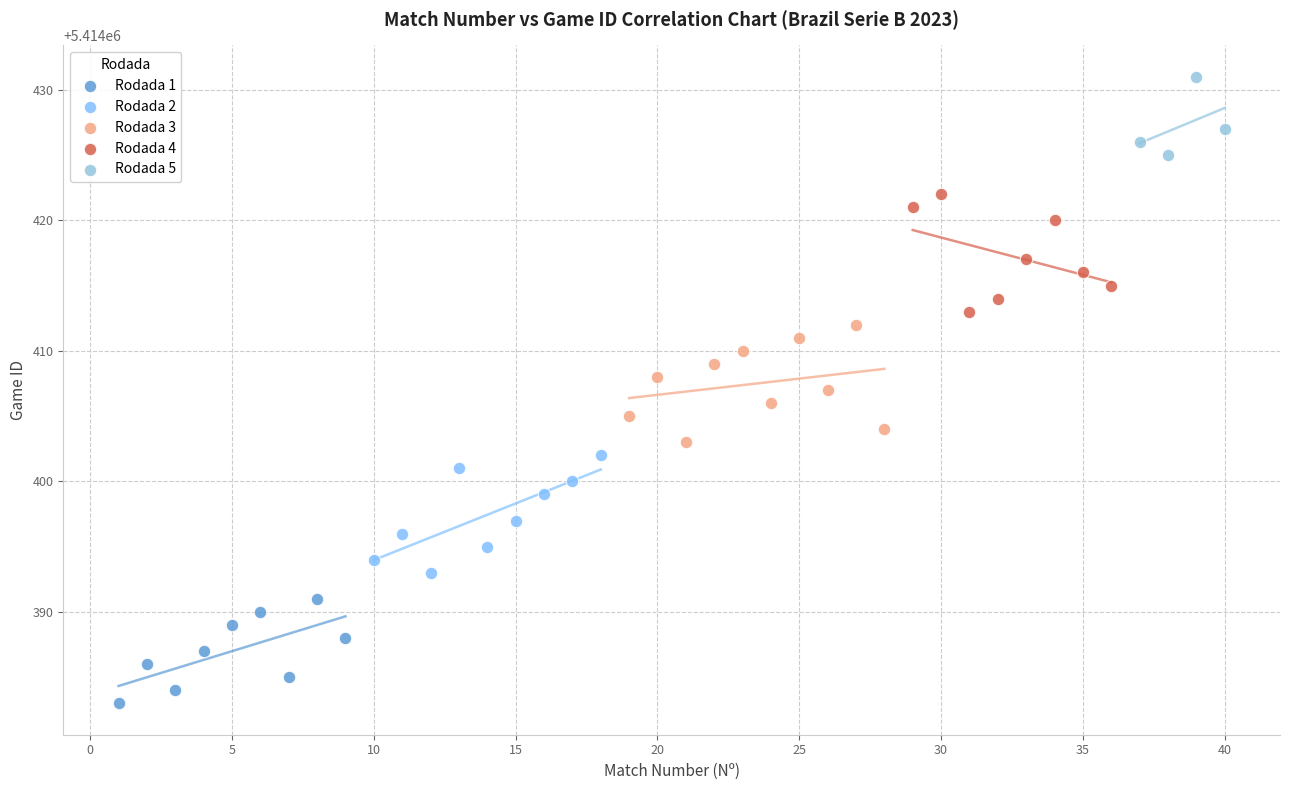

Which series reaches the maximum Y coordinate?

Rodada 5